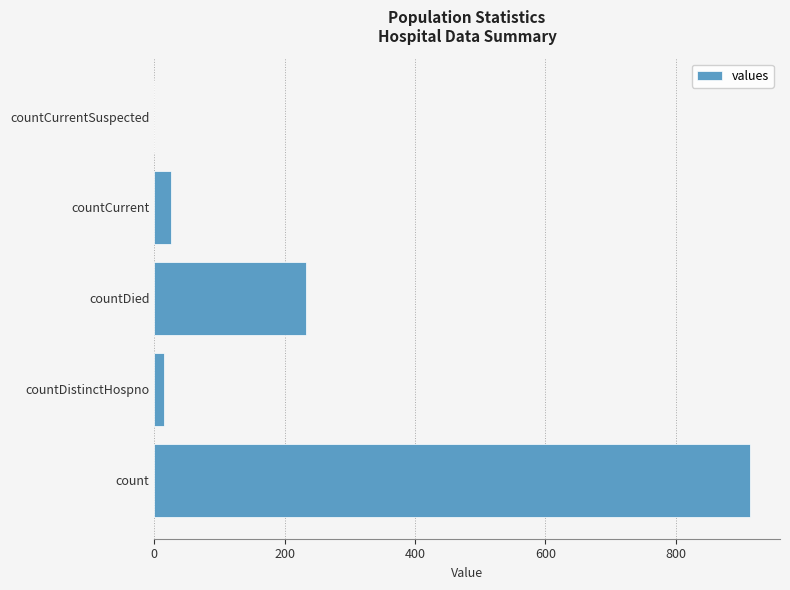

What is the greatest value displayed?

914